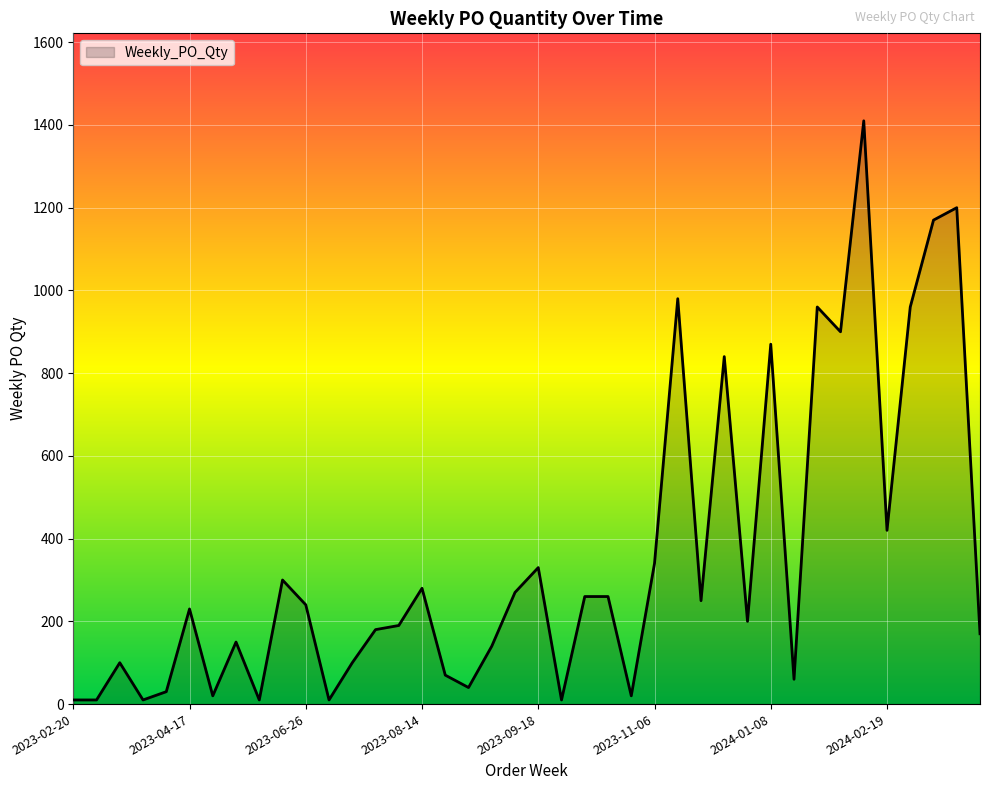

What is the greatest value displayed?

1410